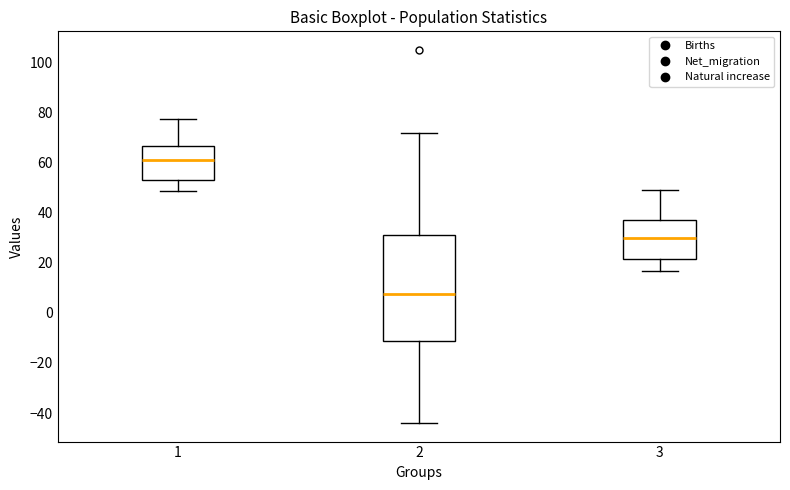

Where is the lower edge of the box at x = 3 on the y-axis? The values are not printed on the chart, so give them approximately, as read against the axis.

22